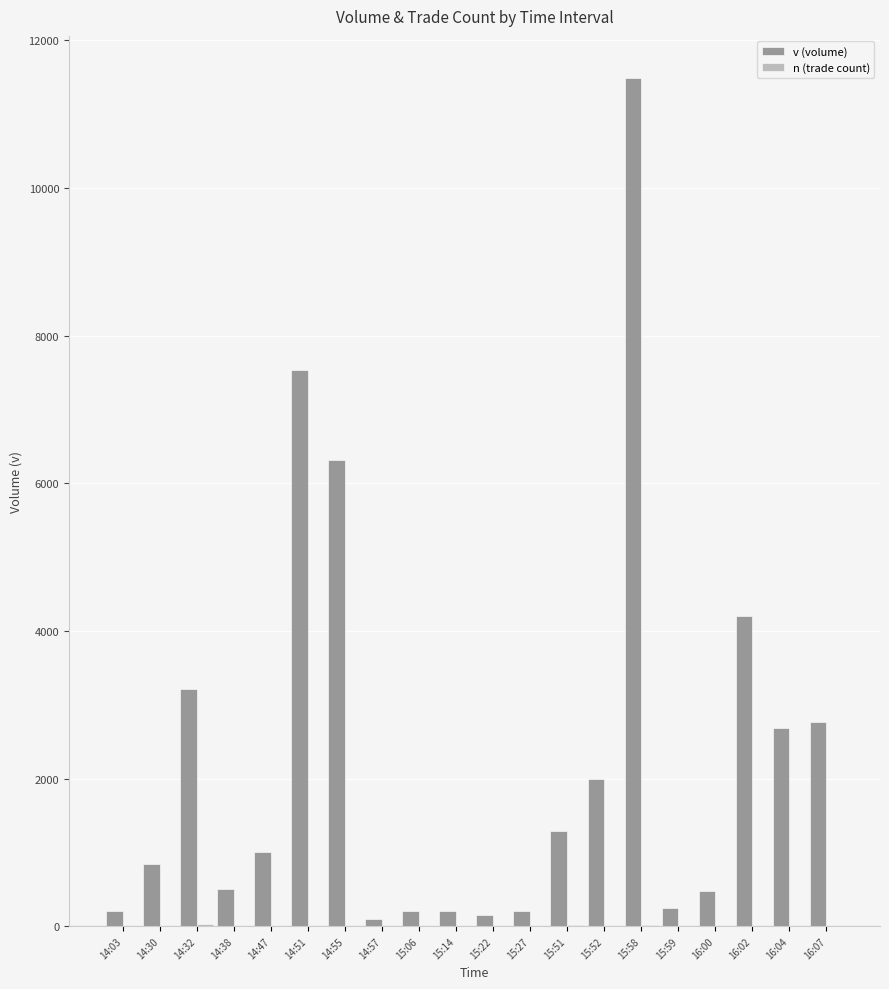

Count the number of categories in the chart.

20